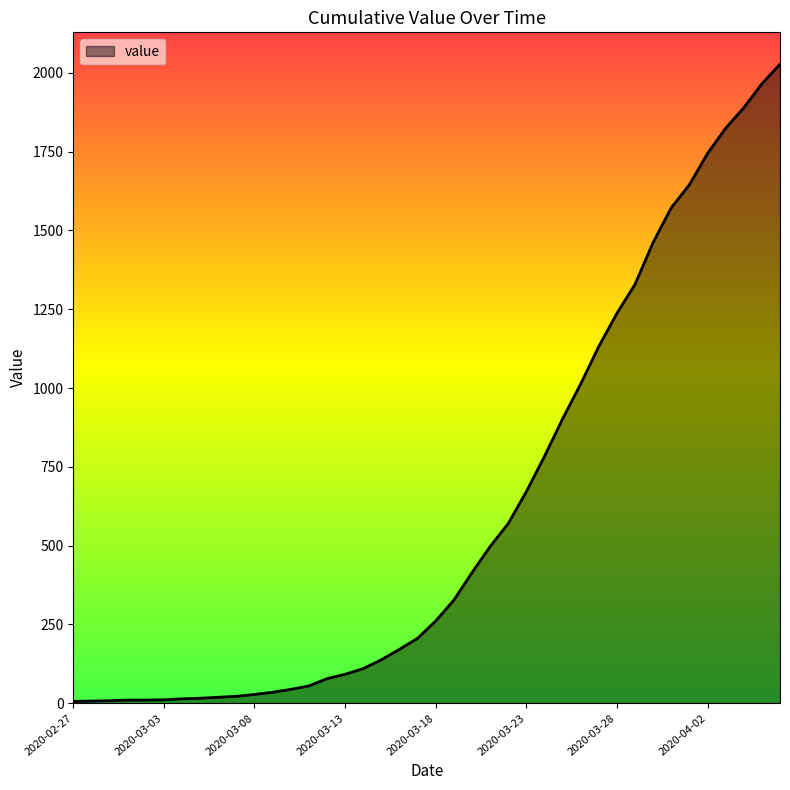

What is the maximum value shown in the chart?

2027